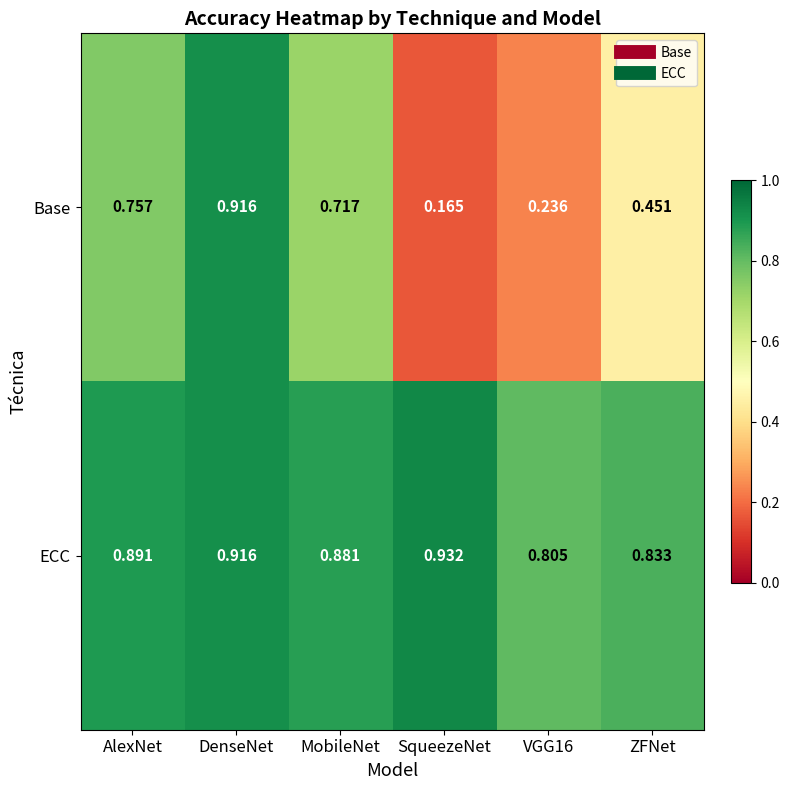

Which series changed the most between AlexNet and ZFNet?

Base